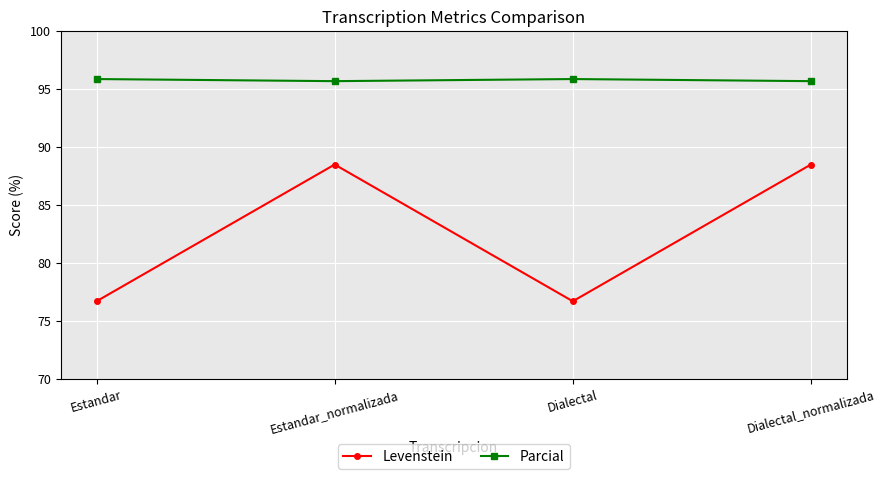

What position from the left is Dialectal?

3